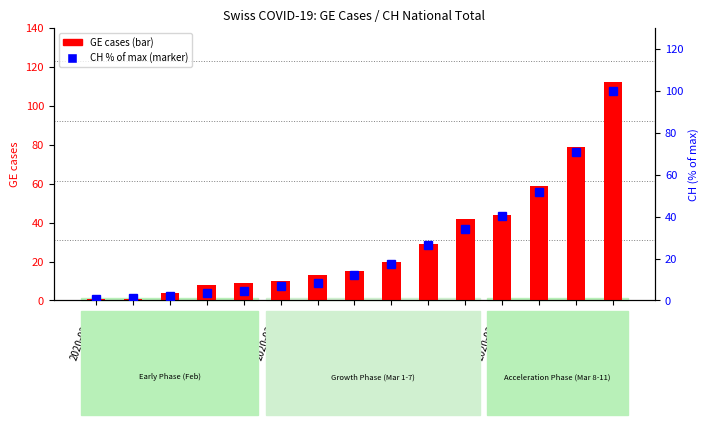

What is the difference between the CH % of max values at 2020-02-28 and 2020-03-01?

2.3